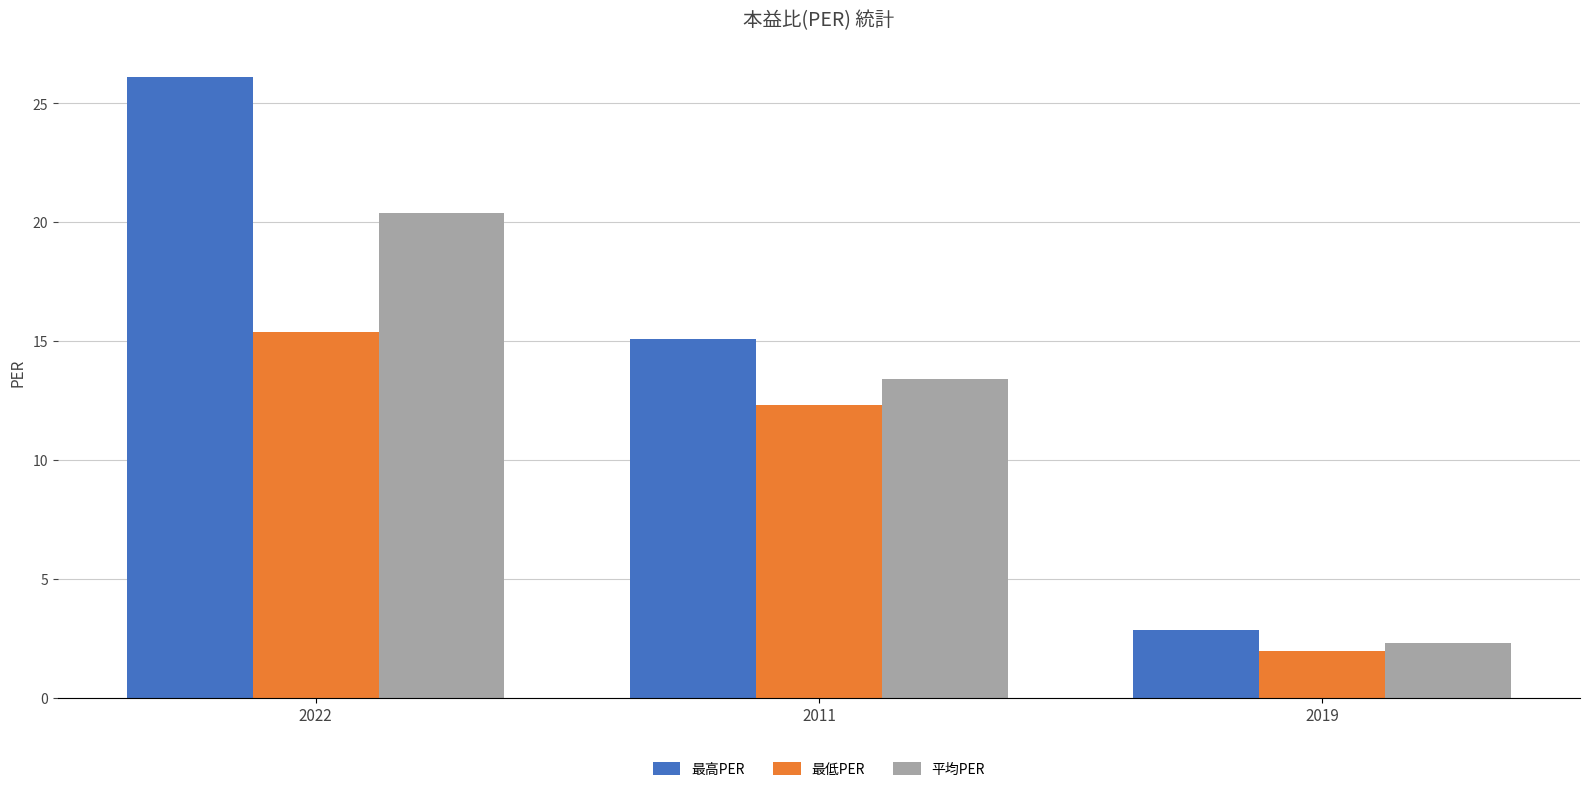

What is the label of the 1st bar from the right?

2019